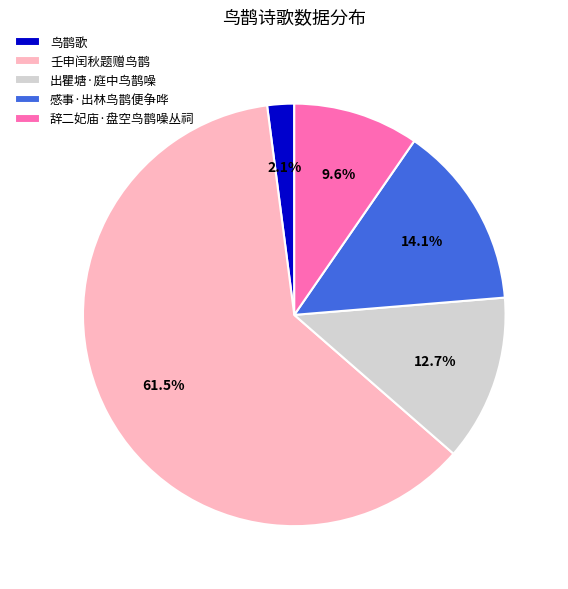

What percentage do 壬申闰秋题赠鸟鹊 and 感事·出林鸟鹊便争哗 together represent?

75.6%